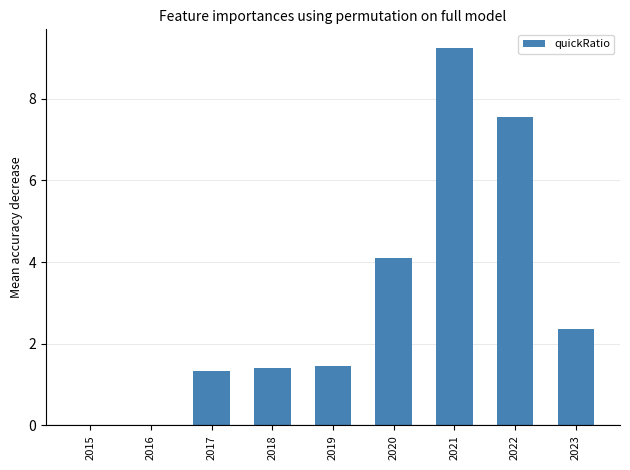

Approximately how many times larger is the value at 2019 compared to 2021?

0.2